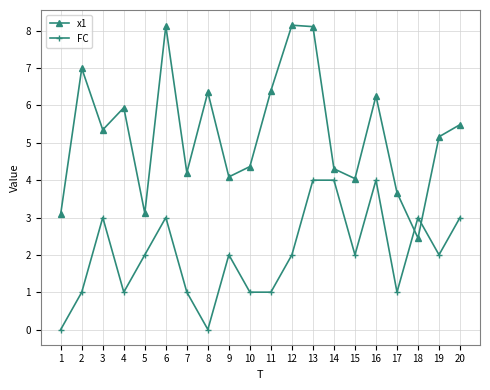

What is the value of the FC point at the 4th from the left?

1.0